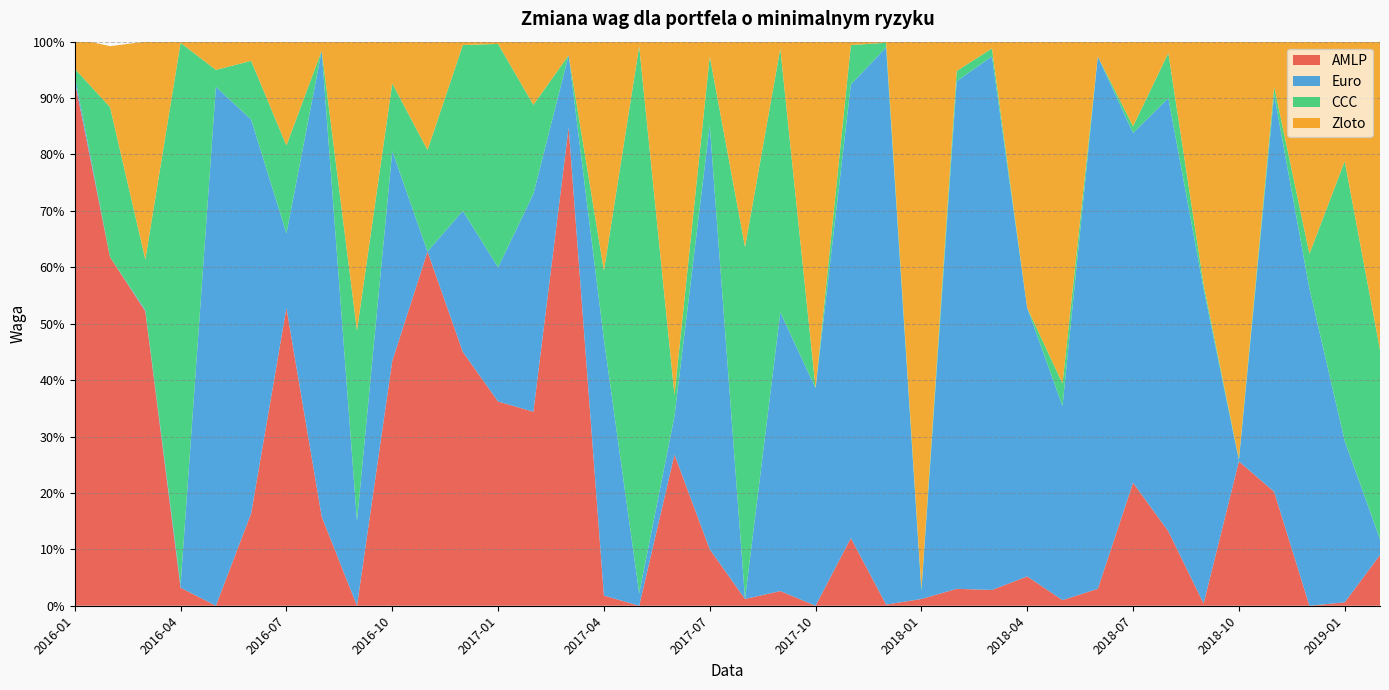

Reading left to right, list all the values displayed in this chart.

AMLP: 0.9	0.6	0.5	0.0	0.0	0.2	0.5	0.2	0.0	0.4	0.6	0.5	0.4	0.3	0.8	0.0	0.0	0.3	0.1	0.0	0.0	0.0	0.1	0.0	0.0	0.0	0.0	0.1	0.0	0.0	0.2	0.1	0.0	0.3	0.2	0.0	0.0	0.1
Euro: 0.0	0.0	0.0	0.0	0.9	0.7	0.1	0.8	0.1	0.4	0.0	0.2	0.2	0.4	0.1	0.5	0.0	0.1	0.8	0.0	0.5	0.4	0.8	1.0	0.0	0.9	0.9	0.5	0.3	0.9	0.6	0.8	0.6	0.0	0.7	0.6	0.3	0.0
CCC: 0.0	0.3	0.1	1.0	0.0	0.1	0.2	0.0	0.3	0.1	0.2	0.3	0.4	0.2	0.0	0.1	1.0	0.0	0.1	0.6	0.5	0.0	0.1	0.0	0.0	0.0	0.0	0.0	0.0	0.0	0.0	0.1	0.0	0.0	0.0	0.1	0.5	0.3
Zloto: 0.1	0.1	0.4	0.0	0.1	0.0	0.2	0.0	0.5	0.1	0.2	0.0	0.0	0.1	0.0	0.4	0.0	0.6	0.0	0.4	0.0	0.6	0.0	0.0	1.0	0.1	0.0	0.5	0.6	0.0	0.1	0.0	0.4	0.7	0.1	0.4	0.2	0.5